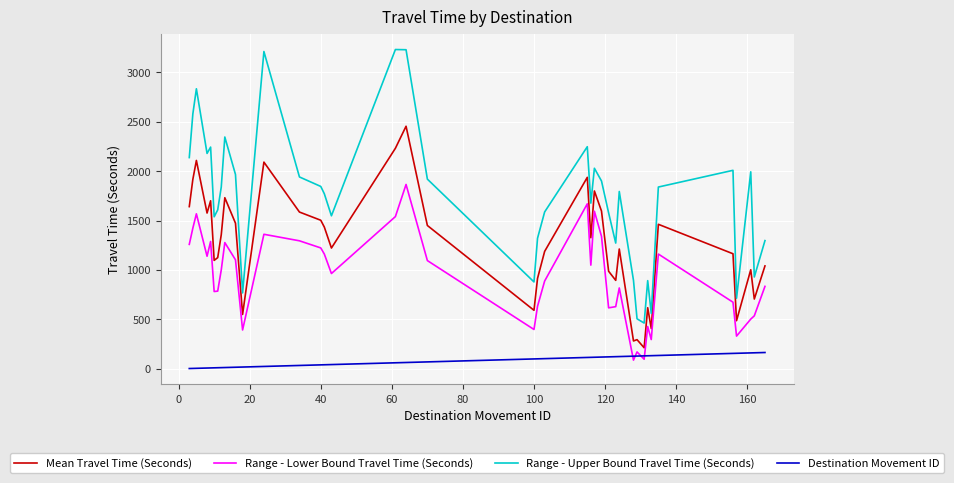

List the series in order of their overall mean, lowest first.

Destination Movement ID, Range - Lower Bound Travel Time (Seconds), Mean Travel Time (Seconds), Range - Upper Bound Travel Time (Seconds)